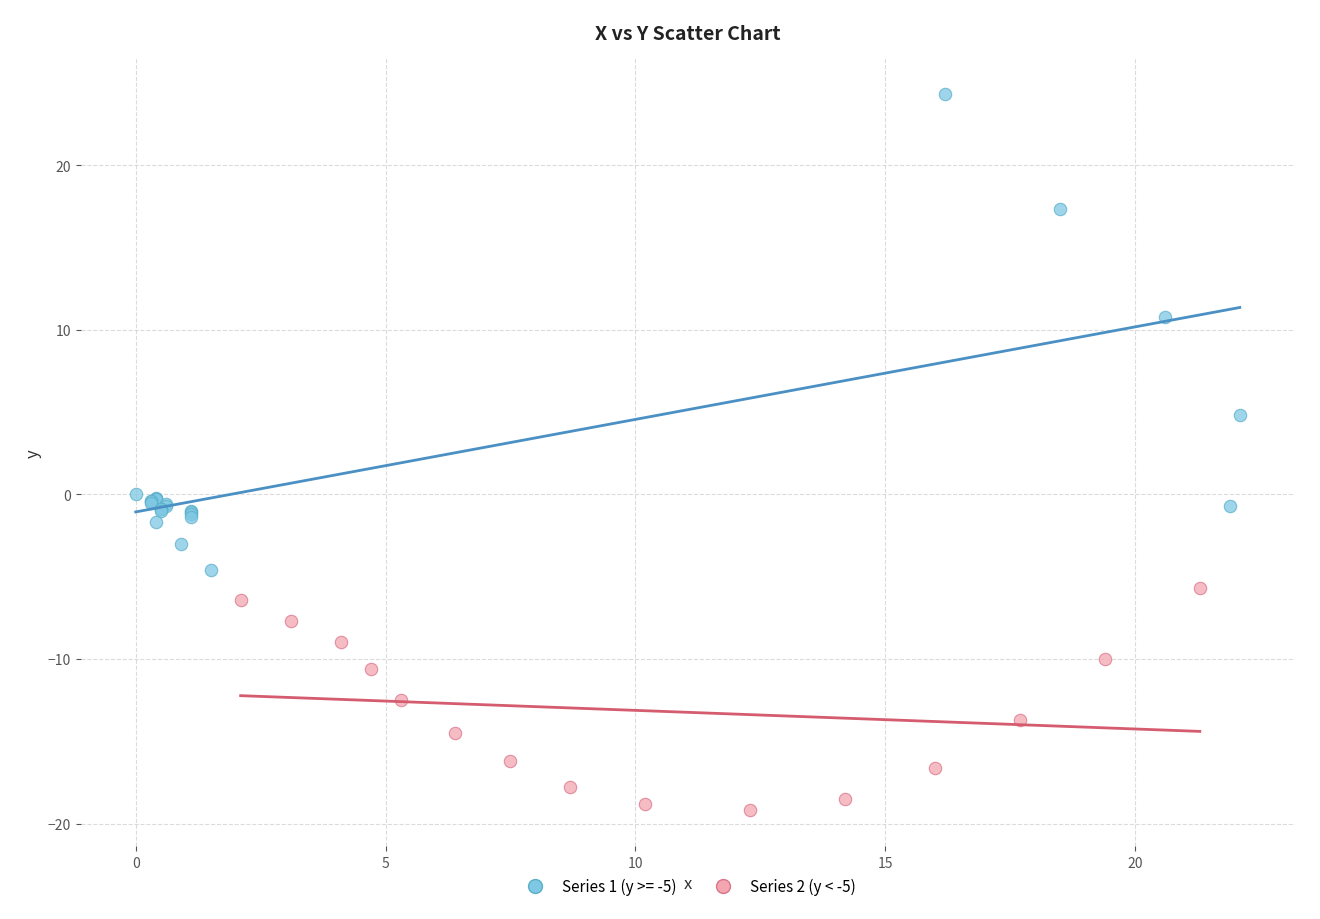

Which series contains the lowest Y value?

Series 2 (y < -5)